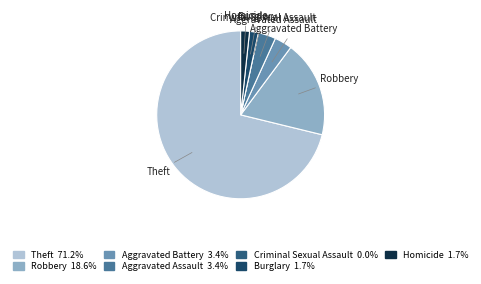

Is there any slice that represents more than half of the pie?

Yes